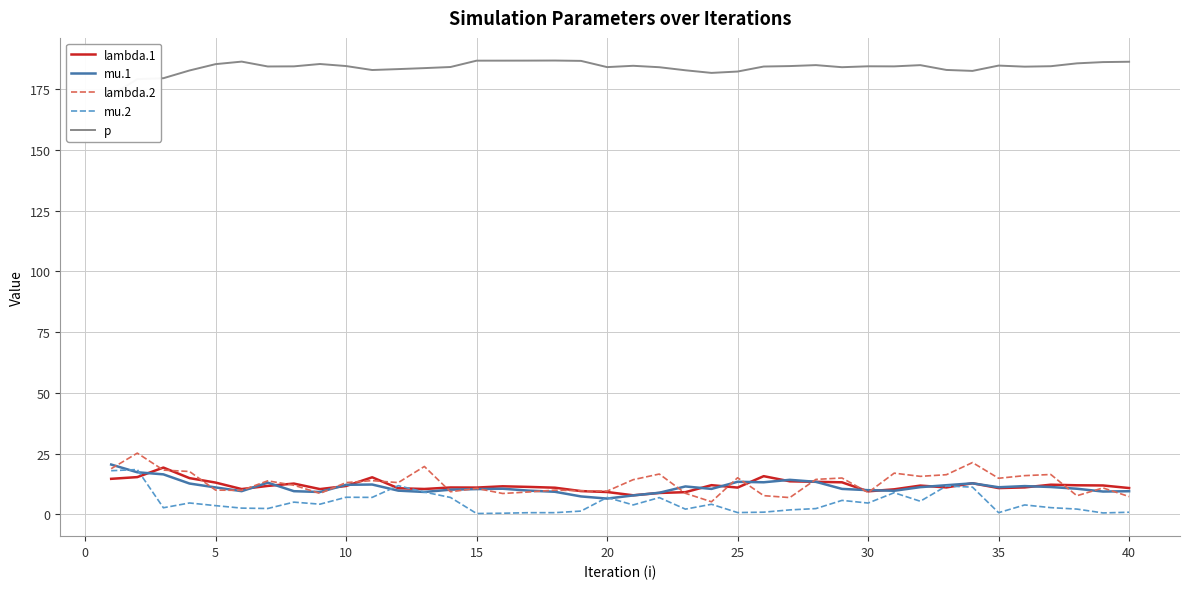

List the series in order of their peak value, highest first.

p, lambda.2, mu.1, lambda.1, mu.2